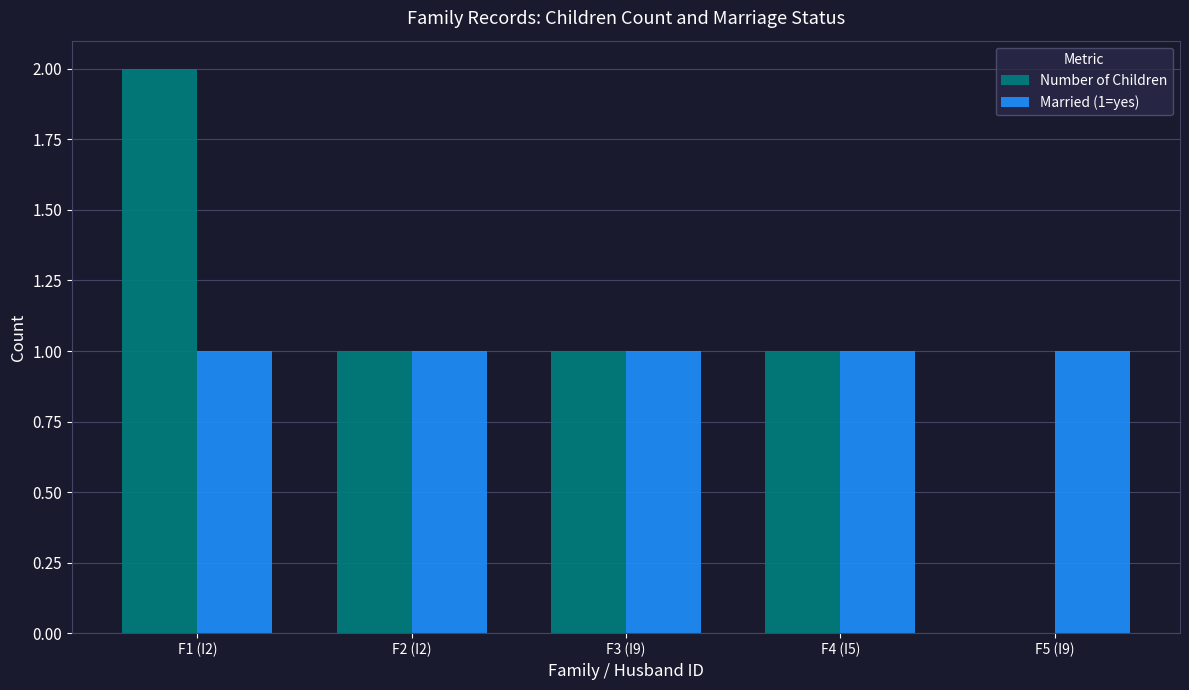

How many positive values does the Number of Children series have?

4